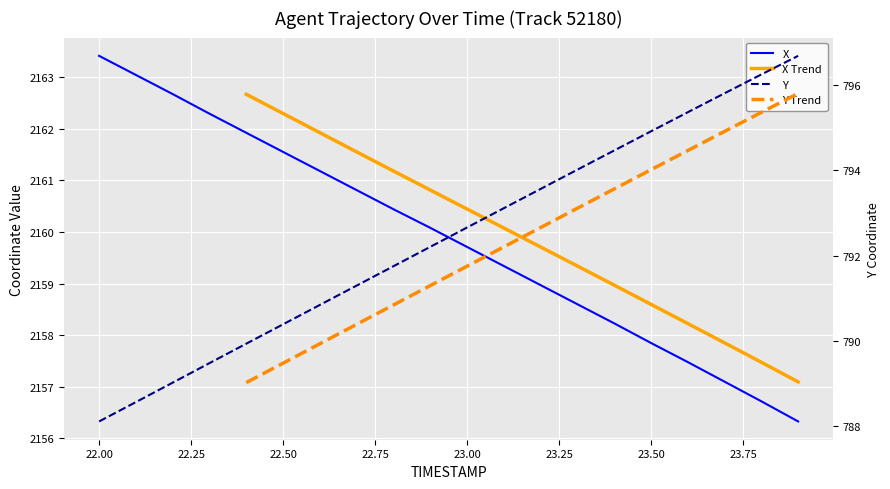

List the labels in order of X value, smallest first.

23.9, 23.8, 23.7, 23.6, 23.5, 23.4, 23.3, 23.2, 23.1, 23.0, 22.9, 22.8, 22.7, 22.6, 22.5, 22.4, 22.3, 22.2, 22.1, 22.0